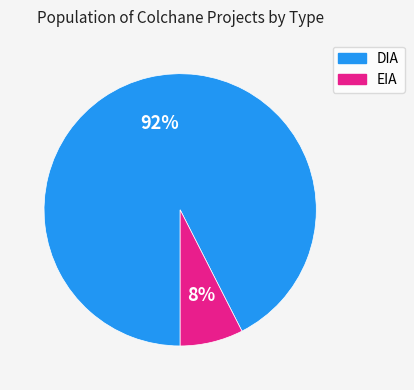

To the nearest percent, what is the average slice percentage?

50%